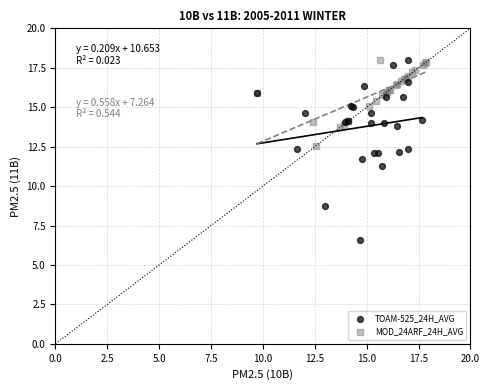

What are all the series names shown in the legend?

TOAM-525_24H_AVG, MOD_24ARF_24H_AVG